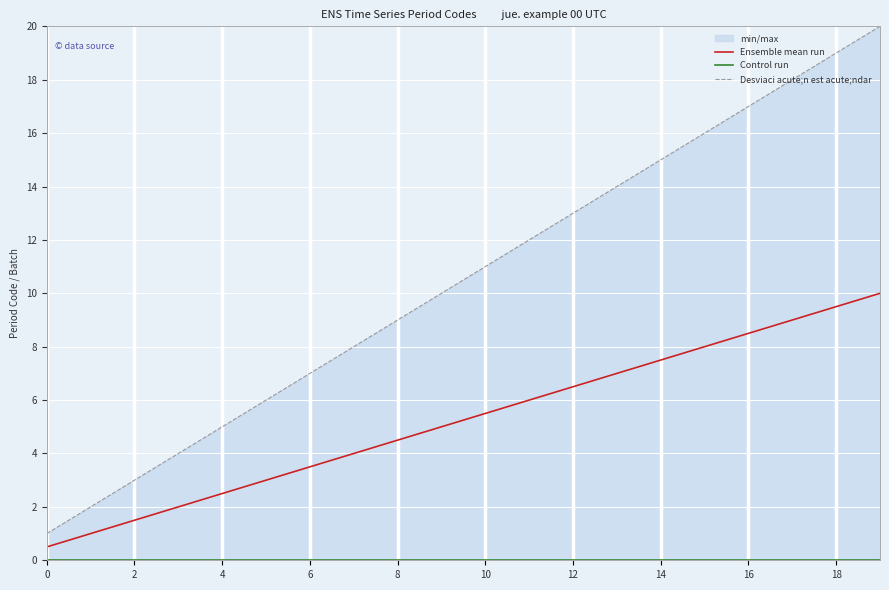

What is the minimum value for Ensemble mean run?

0.5